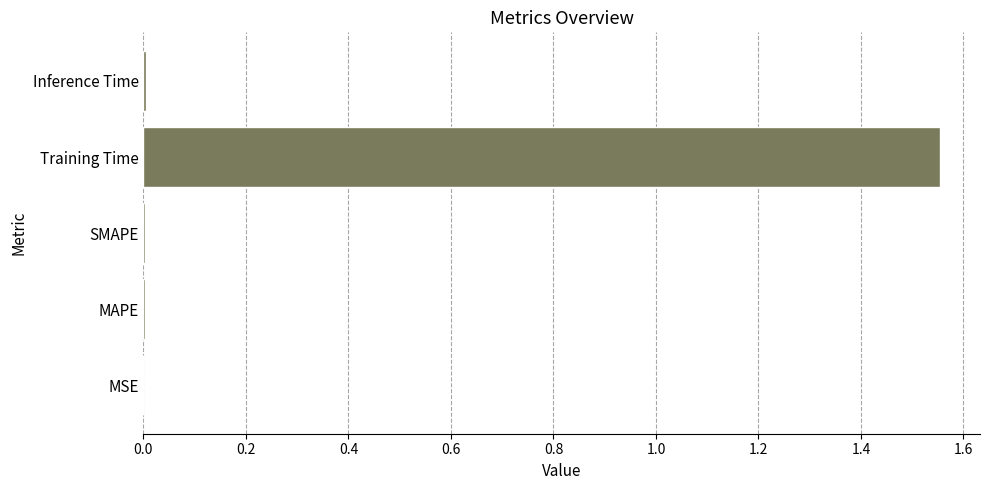

Is it true that the value at SMAPE is 0.0?

True